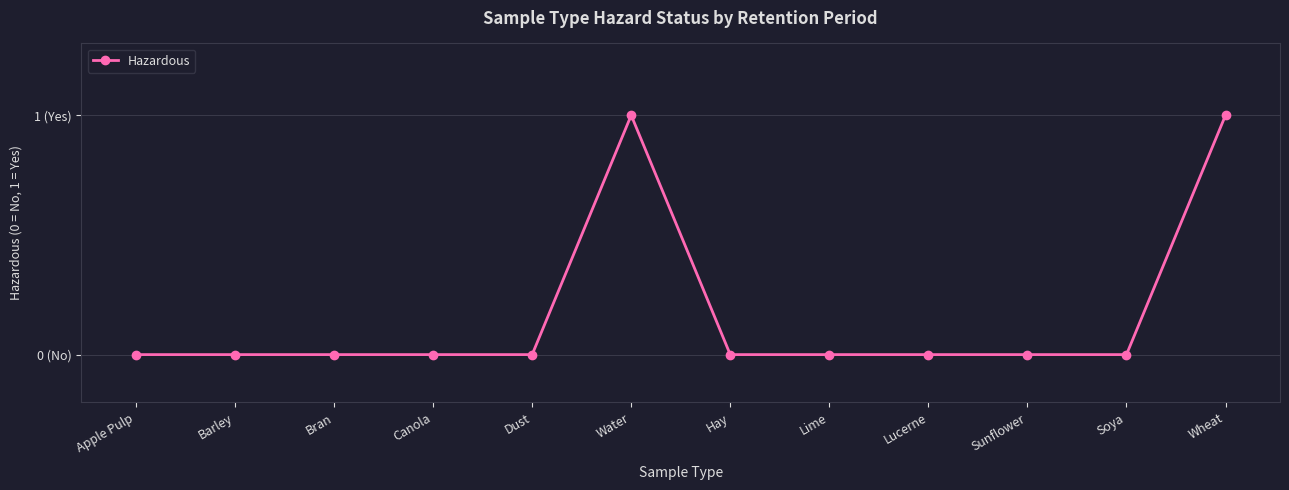

Reading left to right, what are all the values shown in this chart?

0	0	0	0	0	1	0	0	0	0	0	1